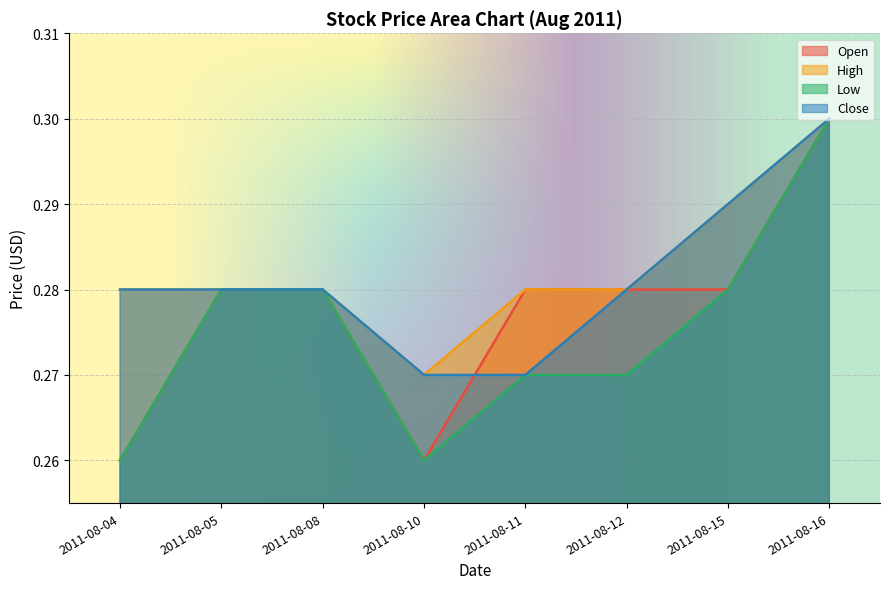

True or false: High and Low intersect in this chart.

False